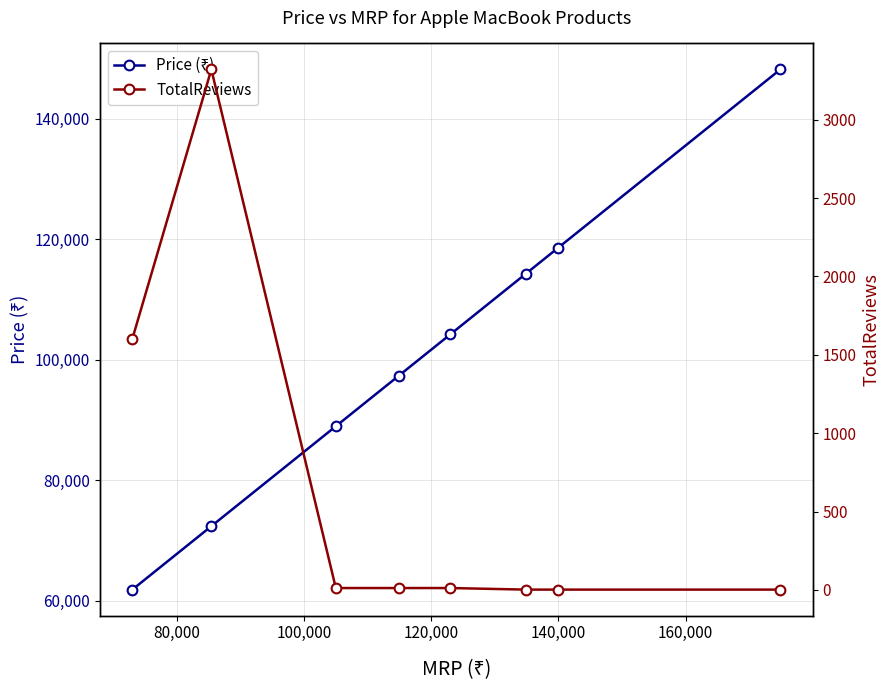

True or false: TotalReviews has more than 1 points higher than both neighbors.

False